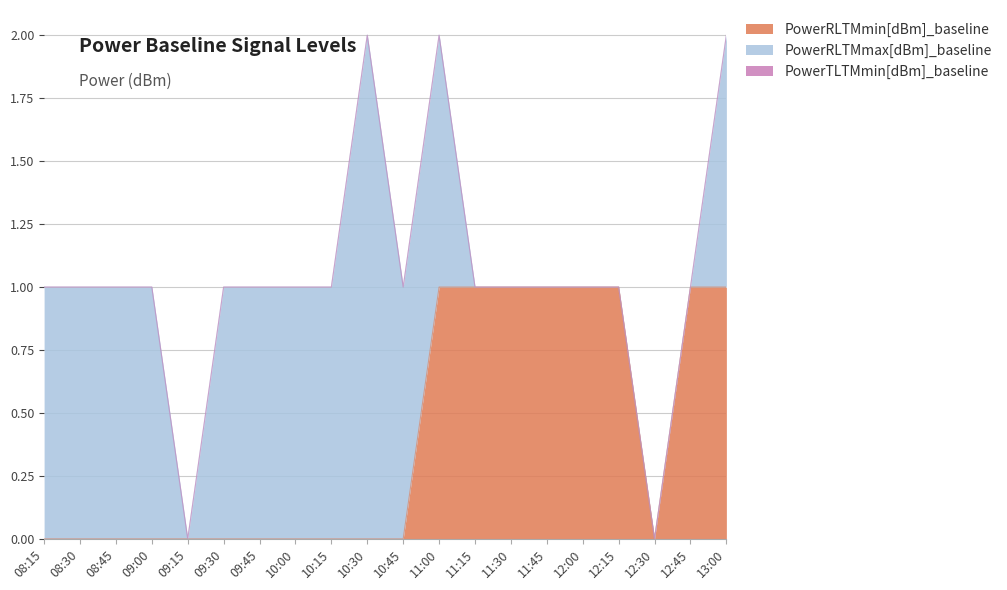

Which series has the widest spread of values?

PowerRLTMmax[dBm]_baseline